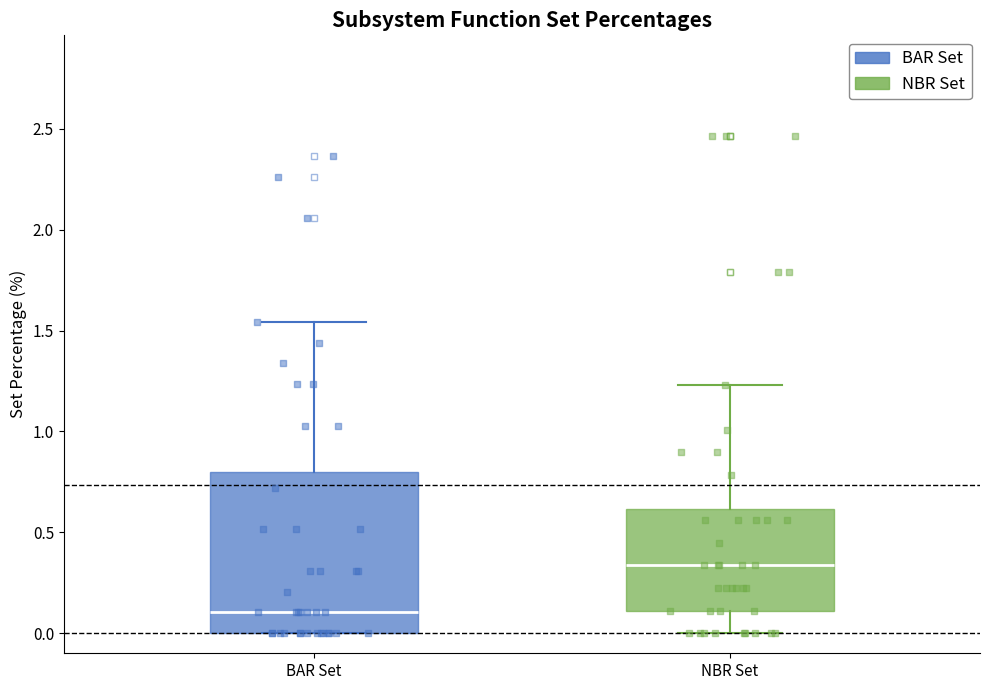

Where is the upper edge of the box for NBR Set on the y-axis? The values are not printed on the chart, so give them approximately, as read against the axis.

0.60